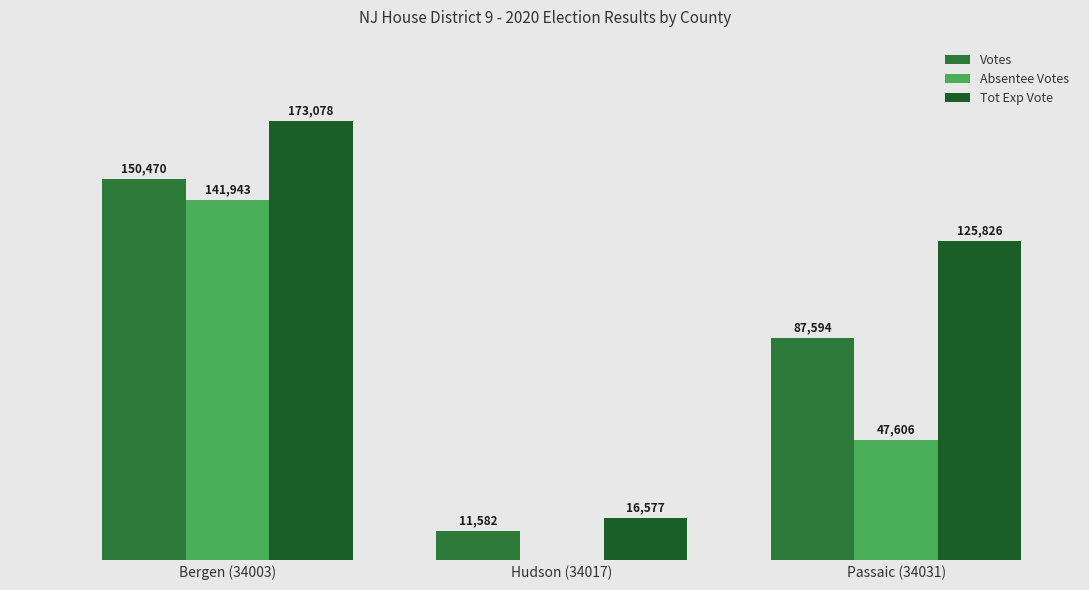

What is the label of the 3rd bar from the left?

Passaic (34031)